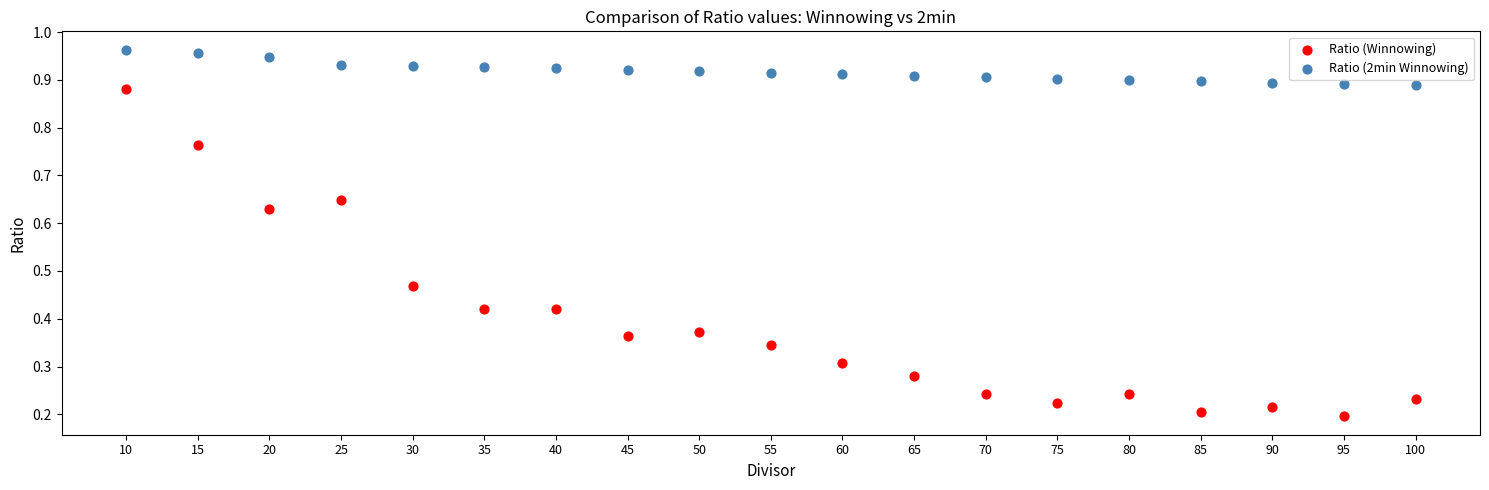

Which series reaches the minimum Y coordinate?

Ratio (Winnowing)